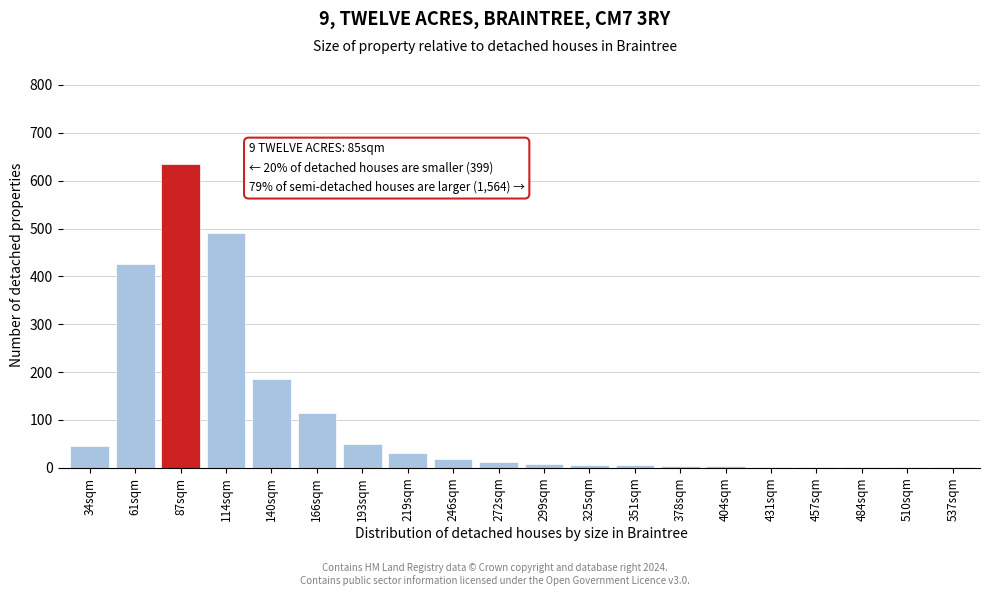

What is the ratio of the value at 87sqm to the value at 246sqm?

35.3